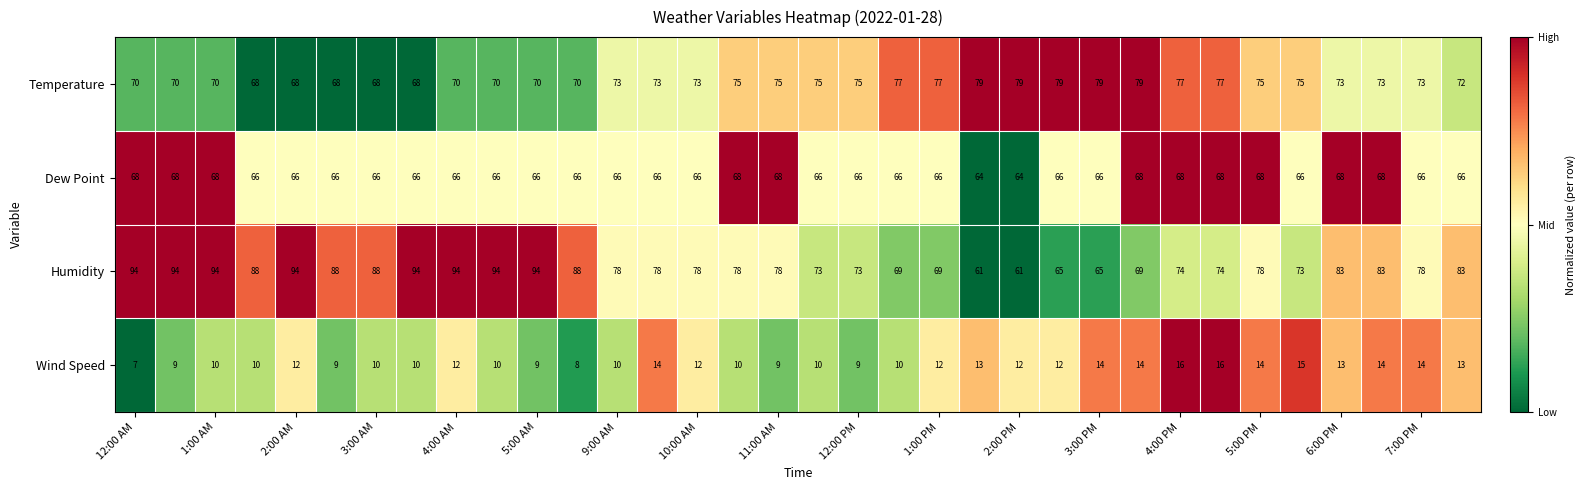

Rank the series by their maximum value, from lowest to highest.

Wind Speed, Dew Point, Temperature, Humidity